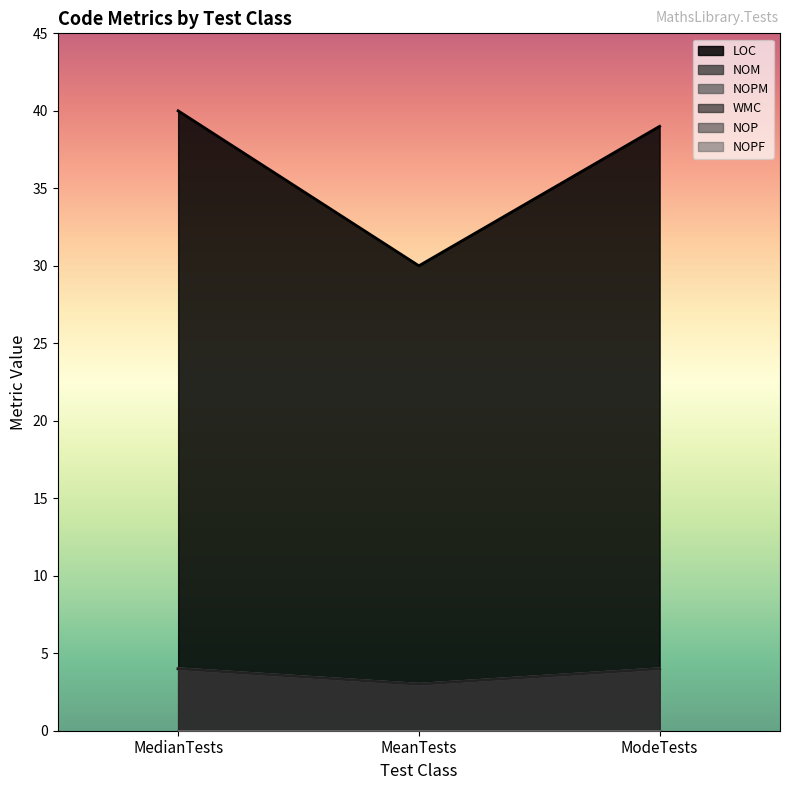

Reading right to left, what are all the values shown in this chart?

LOC: 39	30	40
NOM: 4	3	4
NOPM: 4	3	4
WMC: 4	3	4